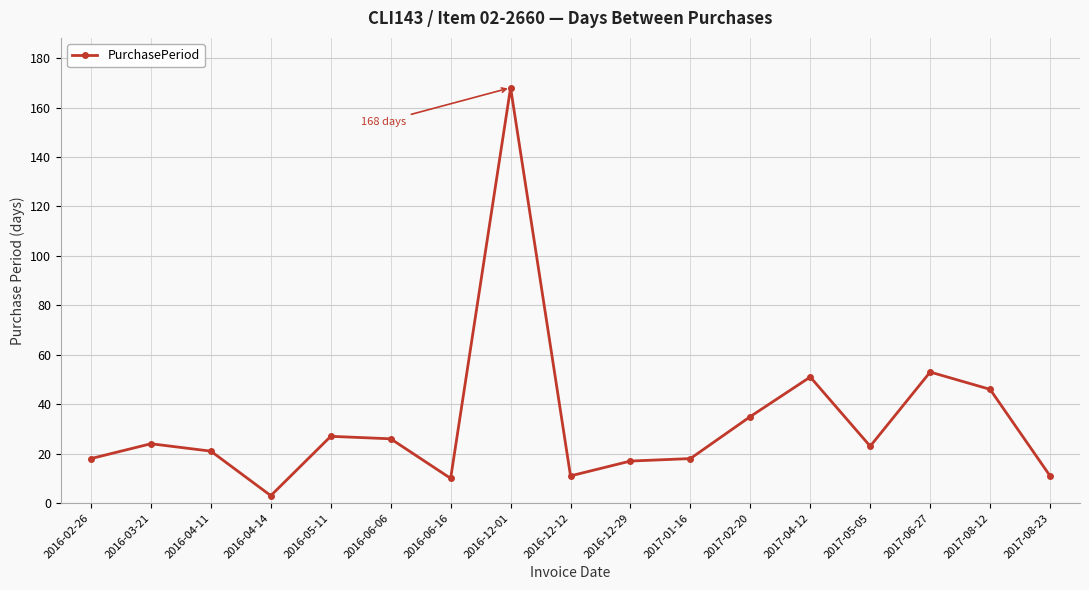

Between 2016-04-14 and 2016-05-11, which is larger?

2016-05-11